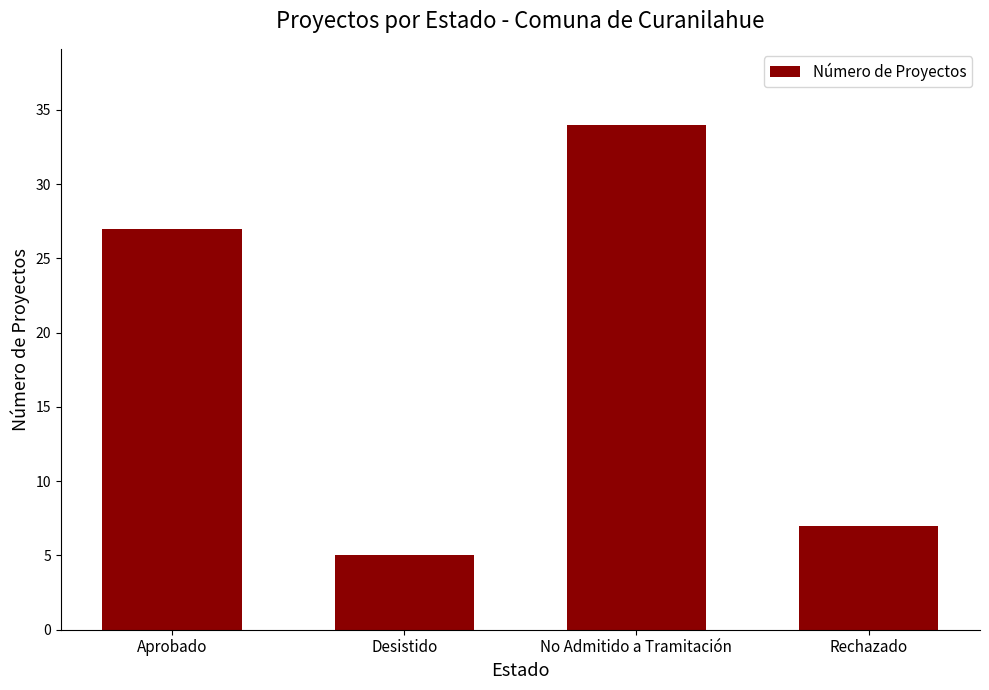

What is the difference between the maximum and second lowest values?

27